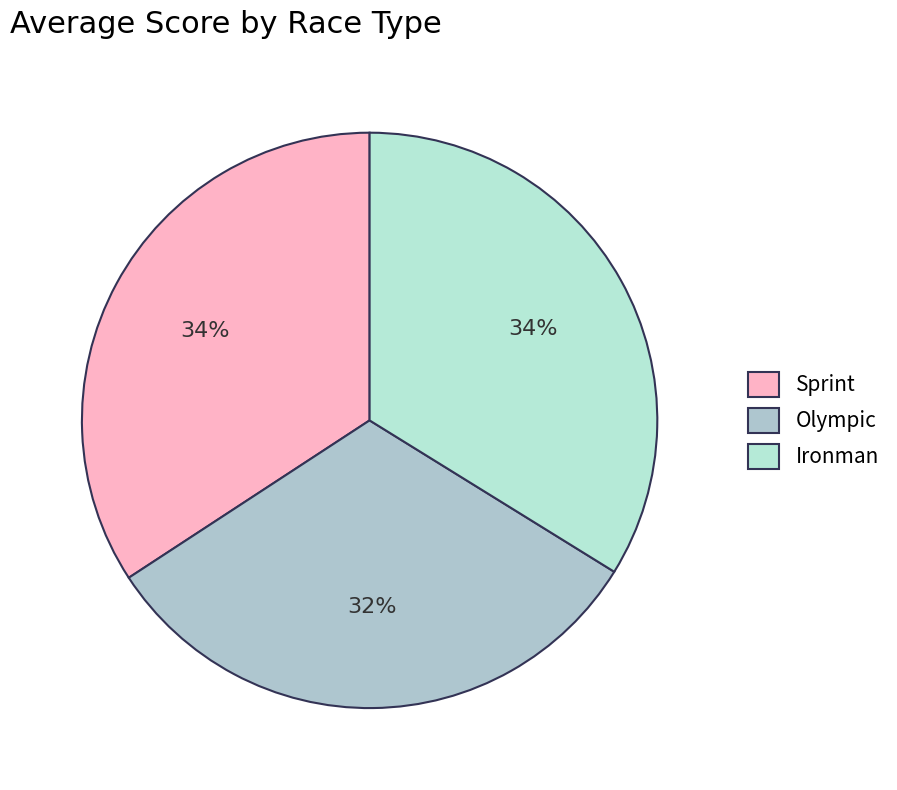

Which slice is the smallest?

Olympic